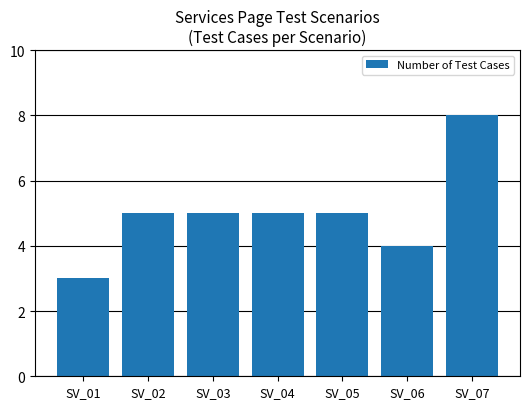

What is the difference between the maximum and minimum values?

5